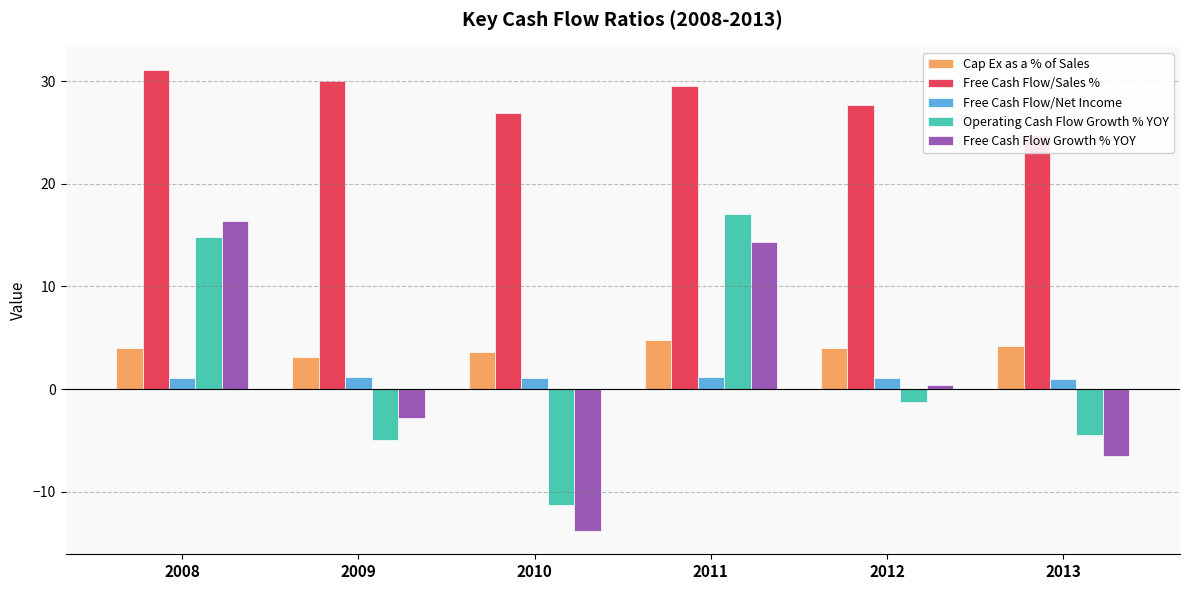

The Free Cash Flow Growth % YOY series shows 14.3 at 2011. True or false?

True